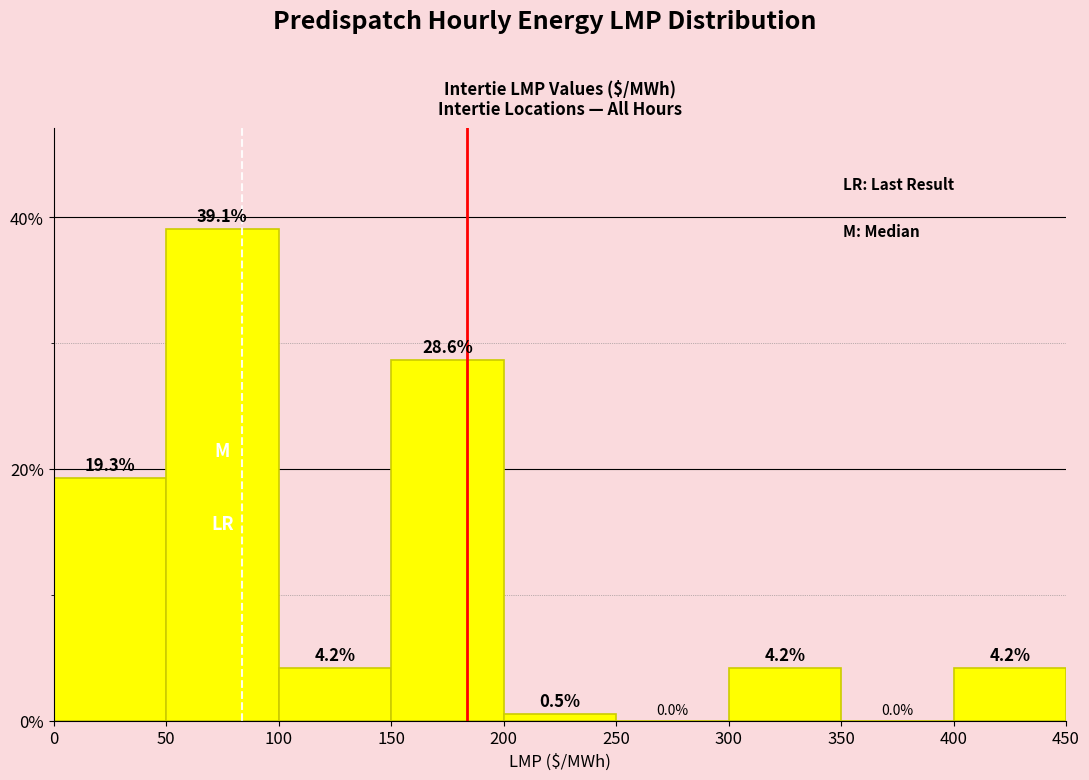

Reading left to right, list every bar in this chart as the range it spans on the x-axis followed by its height.

0 to 50: 19.3
50 to 100: 39.1
100 to 150: 4.2
150 to 200: 28.6
200 to 250: 0.5
250 to 300: 0.0
300 to 350: 4.2
350 to 400: 0.0
400 to 450: 4.2